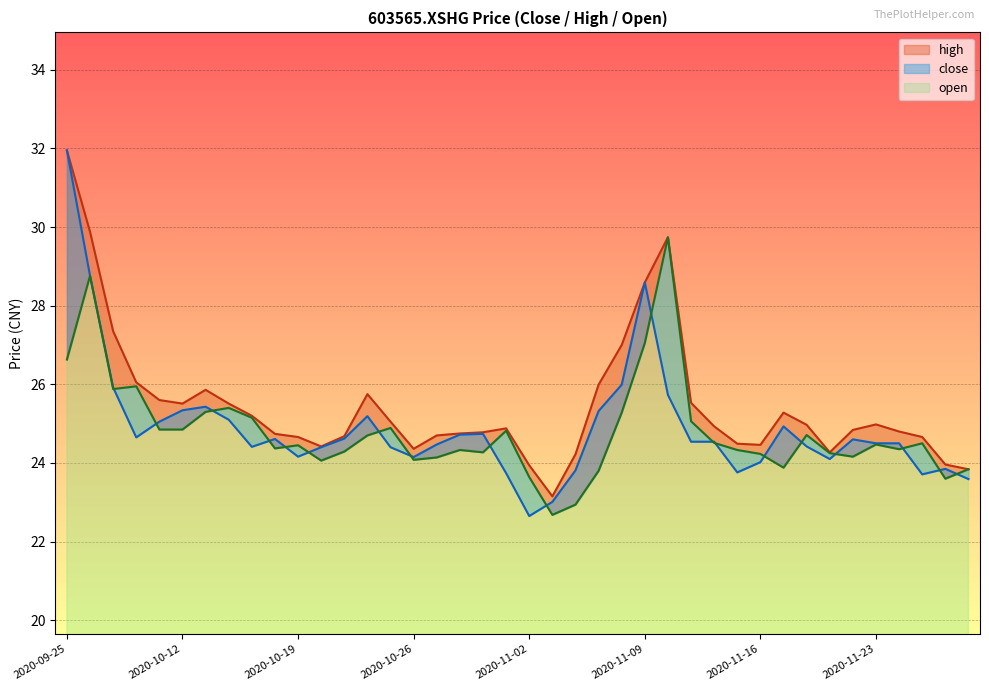

List the labels in order of open value, largest first.

2020-11-10, 2020-09-28, 2020-11-09, 2020-09-25, 2020-09-30, 2020-09-29, 2020-10-14, 2020-10-13, 2020-11-06, 2020-10-15, 2020-11-11, 2020-10-23, 2020-10-09, 2020-10-12, 2020-10-30, 2020-11-18, 2020-10-22, 2020-11-12, 2020-11-25, 2020-11-23, 2020-10-19, 2020-10-16, 2020-11-24, 2020-10-28, 2020-11-13, 2020-10-21, 2020-10-29, 2020-11-19, 2020-11-16, 2020-11-20, 2020-10-27, 2020-10-26, 2020-10-20, 2020-11-17, 2020-11-27, 2020-11-05, 2020-11-02, 2020-11-26, 2020-11-04, 2020-11-03